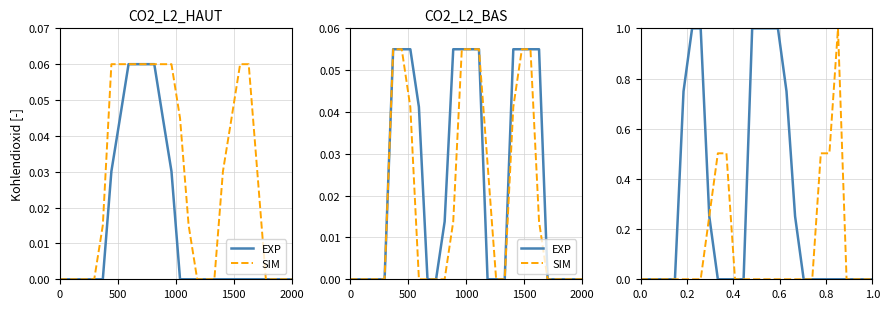

What is the highest value of the SIM series?

0.1